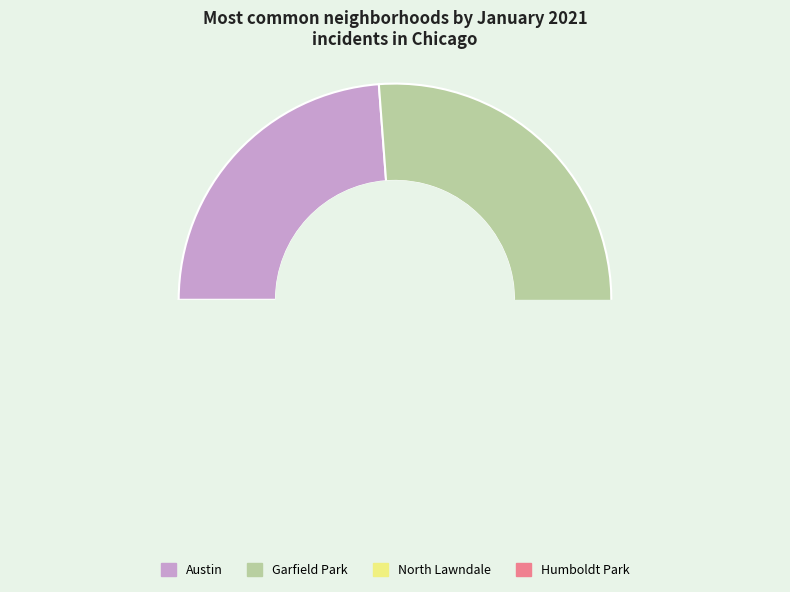

Does Englewood account for over 50% of the chart?

No